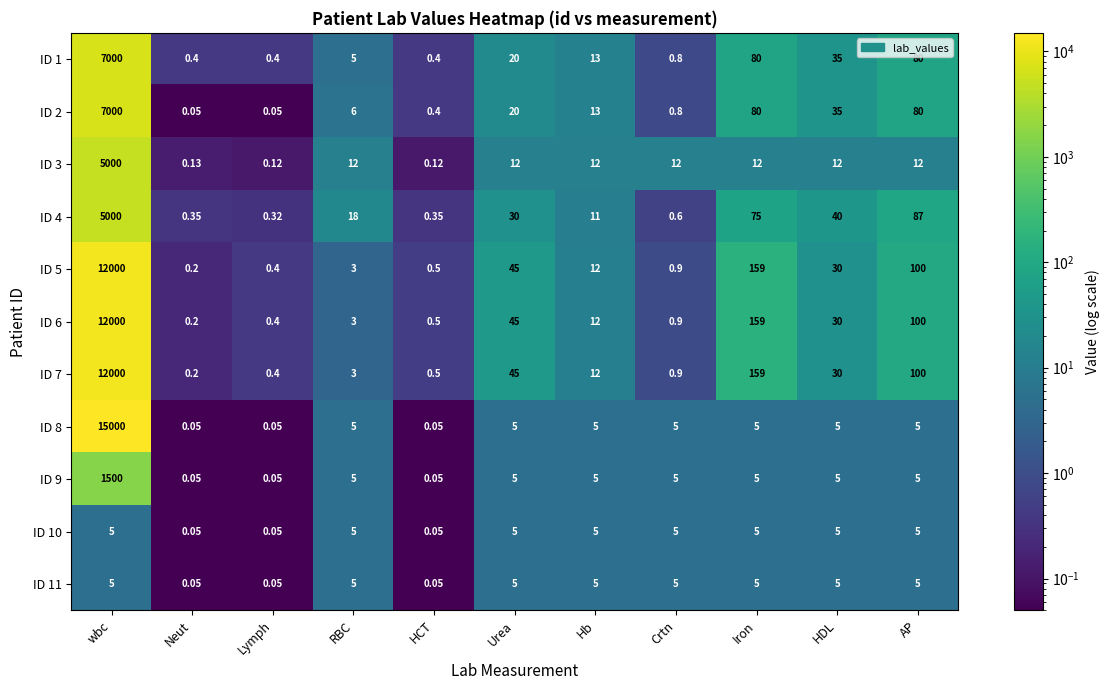

At which category is the sum across all series the highest?

wbc